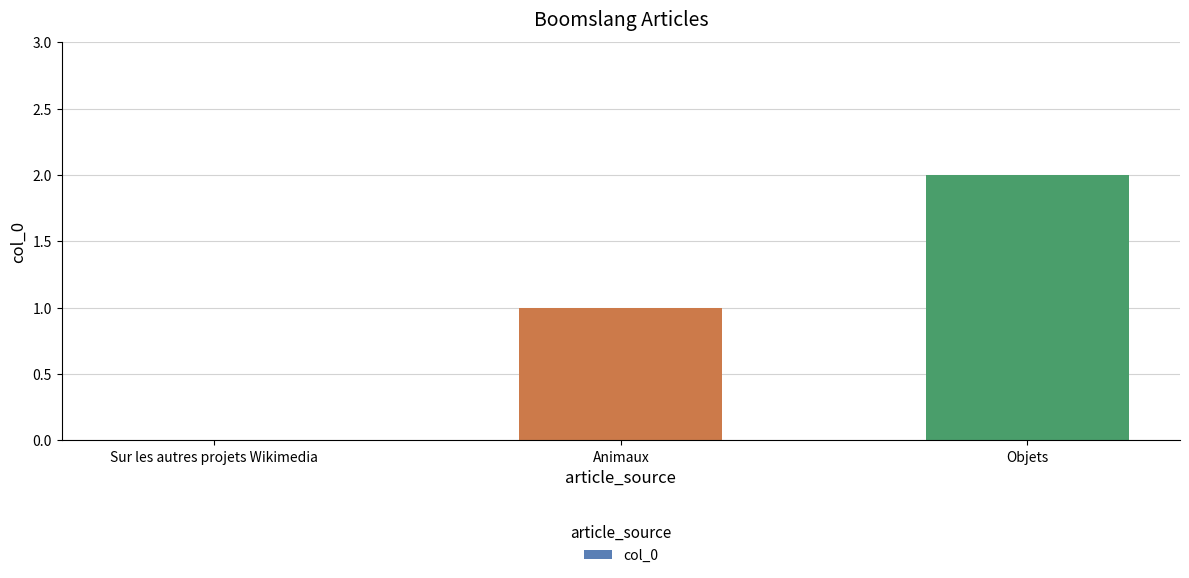

Does the chart contain stacked bars?

No